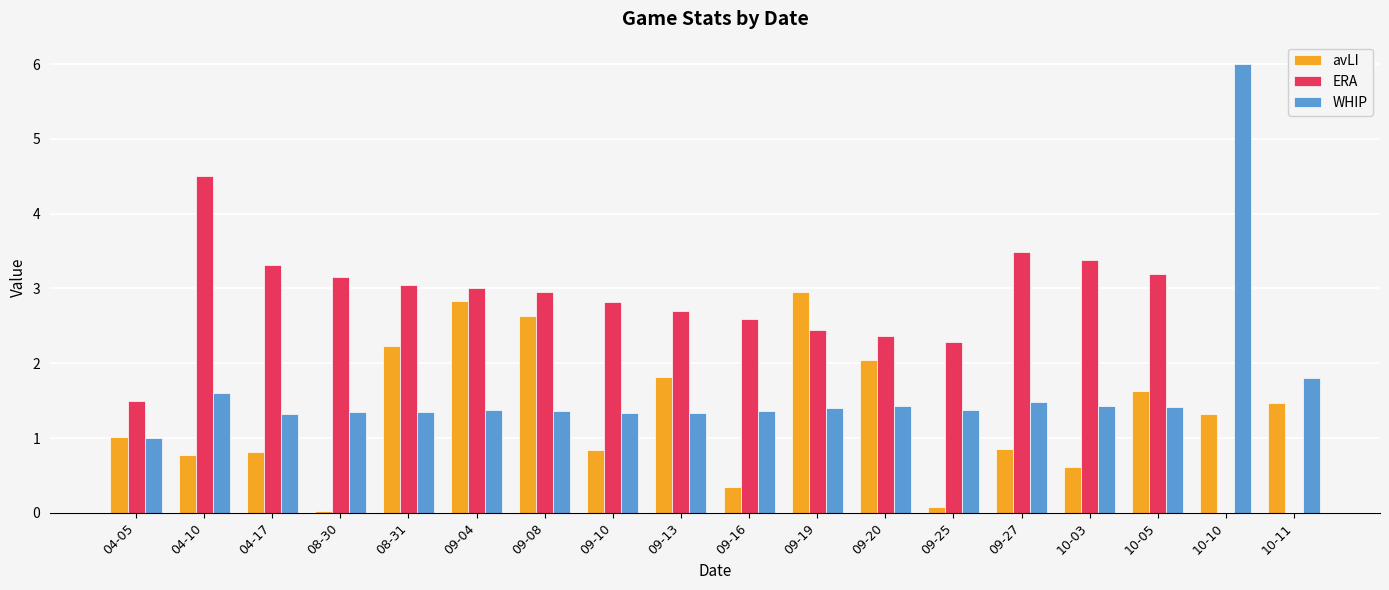

What is the sum of the avLI values at 09-27 and 10-05?

2.5